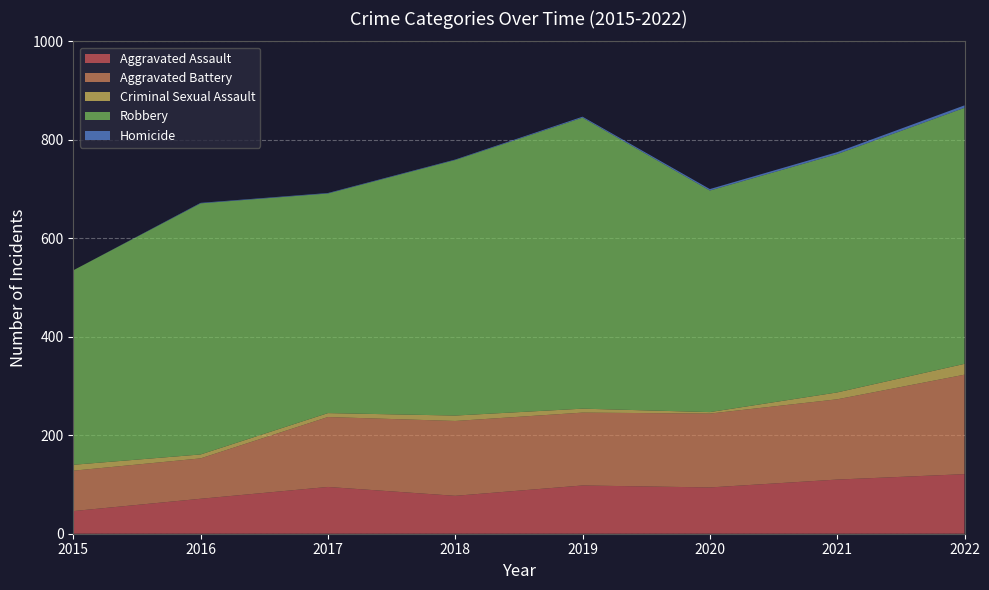

Reading left to right, transcribe all the data shown in this chart.

Aggravated Assault: 2015=46	2016=71	2017=95	2018=77	2019=98	2020=94	2021=110	2022=121
Aggravated Battery: 2015=82	2016=82	2017=142	2018=152	2019=148	2020=150	2021=163	2022=202
Criminal Sexual Assault: 2015=12	2016=8	2017=8	2018=11	2019=8	2020=3	2021=14	2022=22
Robbery: 2015=395	2016=510	2017=446	2018=519	2019=591	2020=450	2021=484	2022=520
Homicide: 2015=0	2016=1	2017=1	2018=1	2019=2	2020=3	2021=4	2022=5